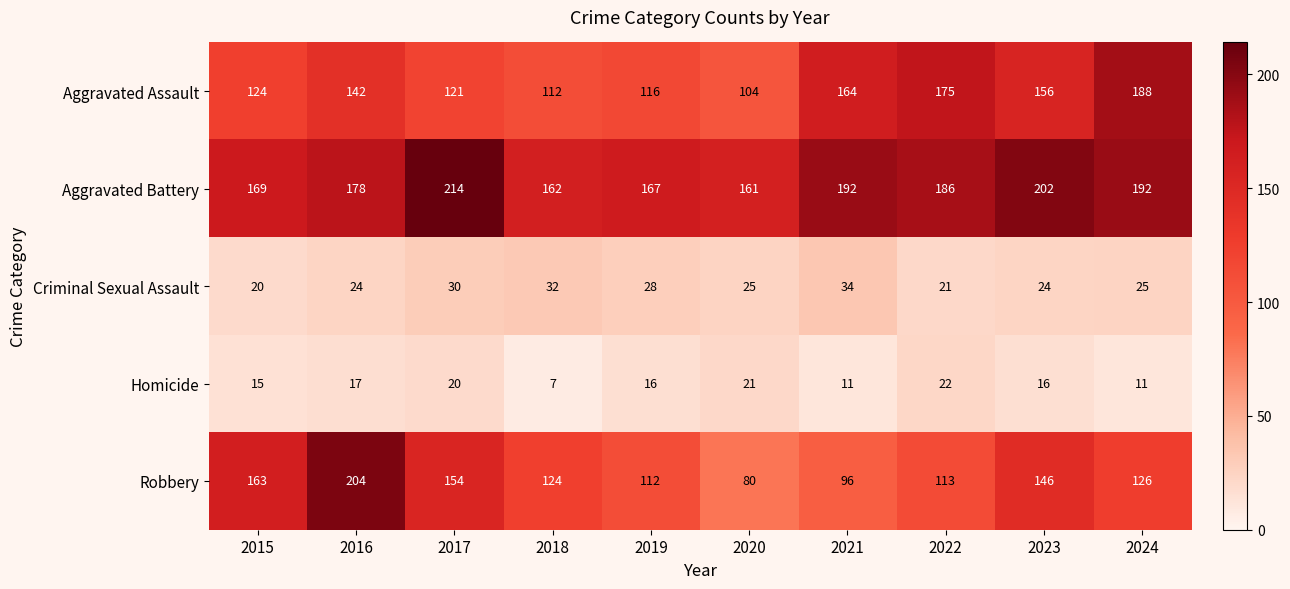

Which series has the largest range (max minus min)?

Robbery